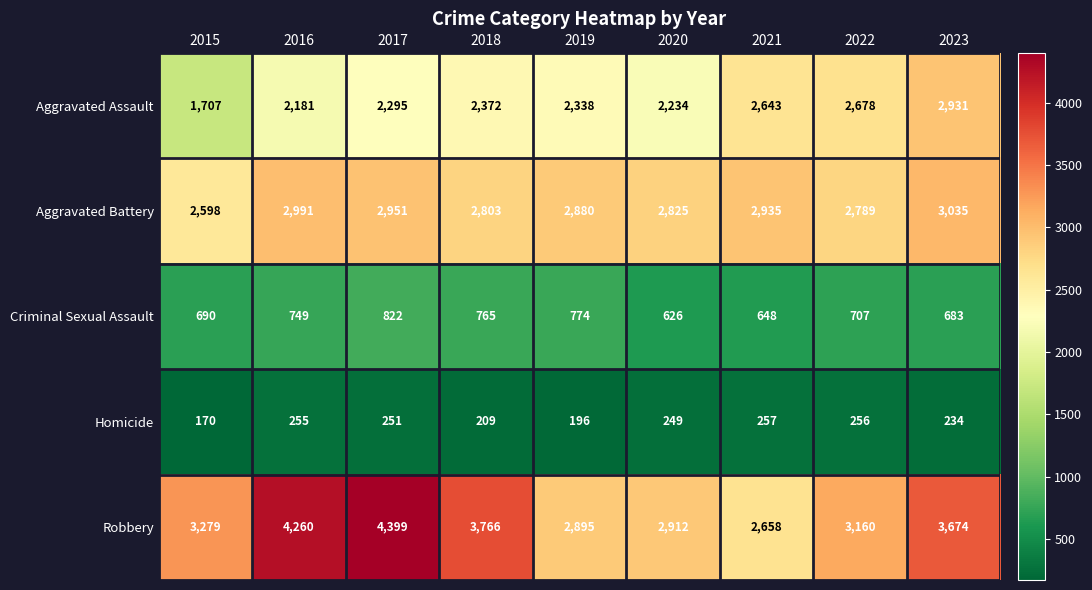

True or false: Criminal Sexual Assault has a value of 335 at 2023.

False